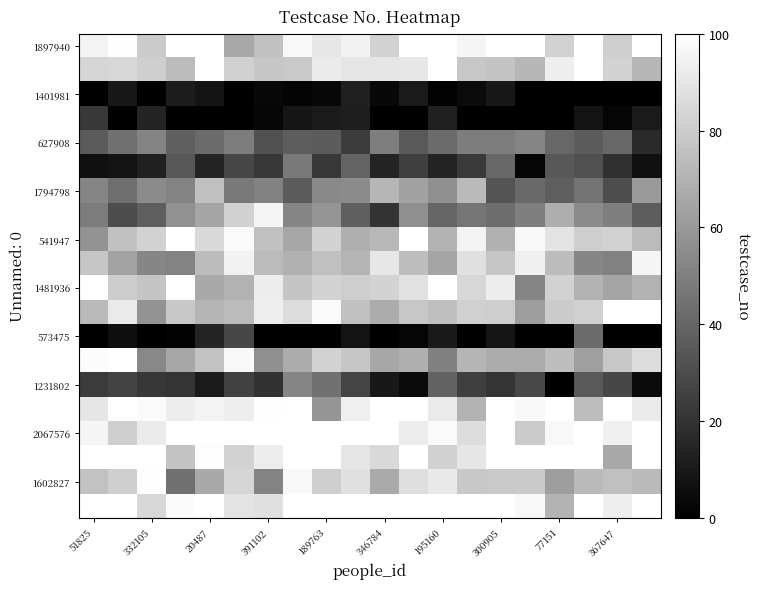

What is the greatest value displayed?

100.0